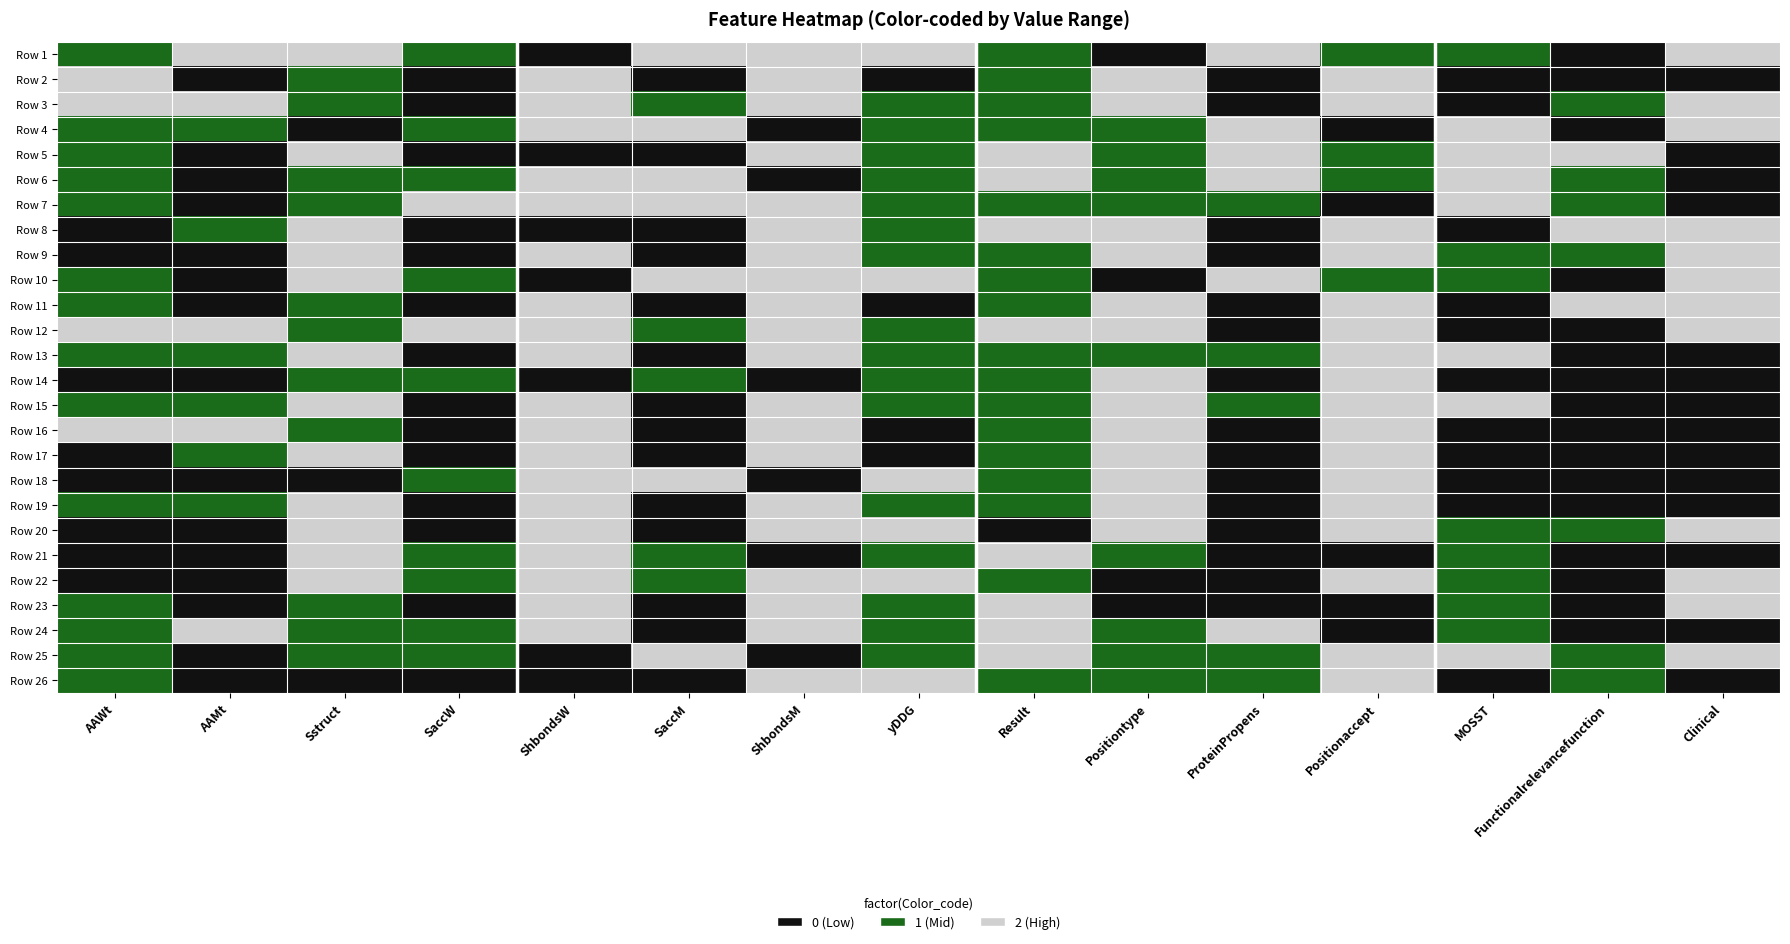

What is the total value across all series at MOSST?

22